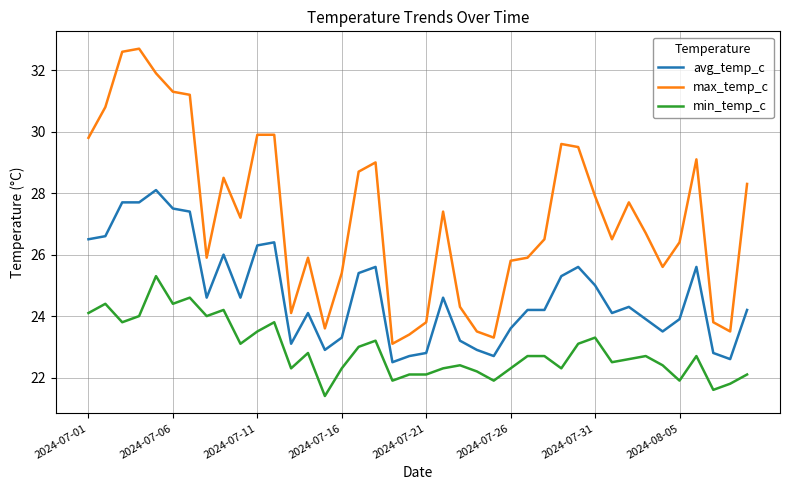

Which series has the largest total across all categories?

max_temp_c